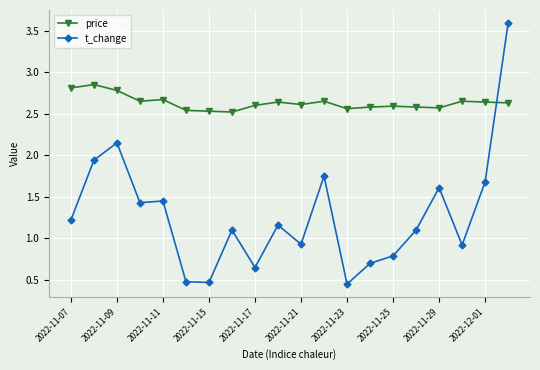

At how many categories does at least one series exceed 1?

20